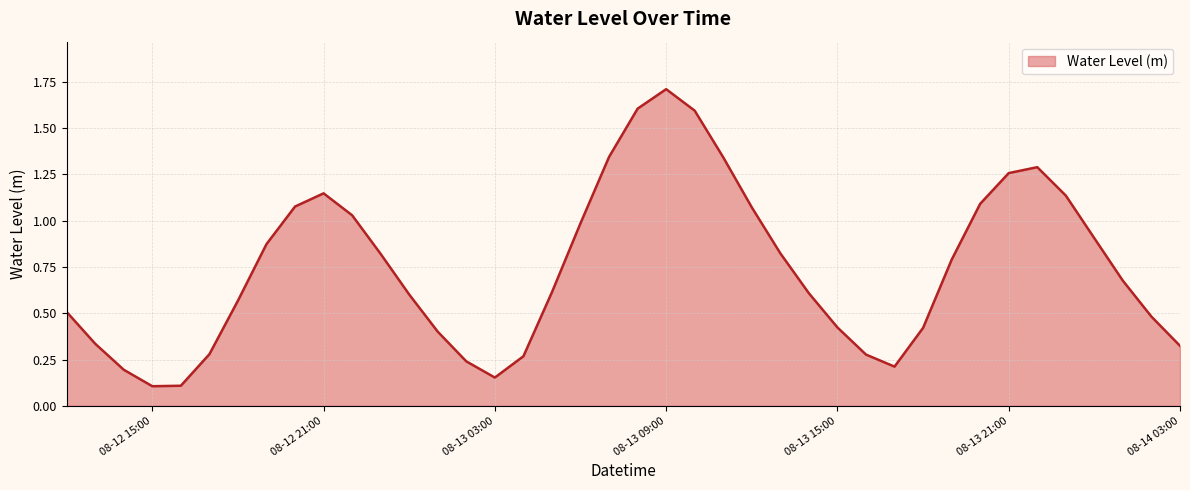

What is the greatest value displayed?

1.7